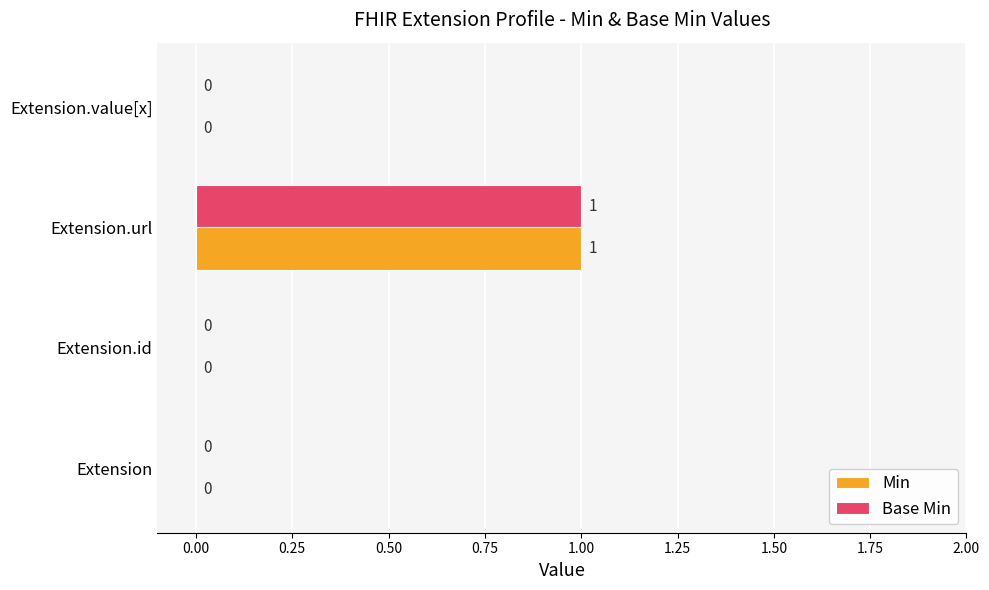

Count the Min values in the range 0 to 1.

4